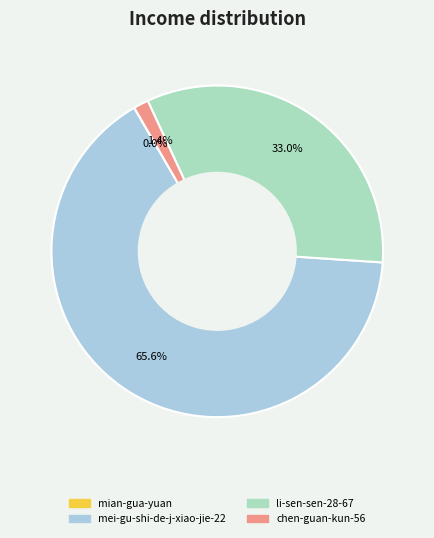

What is the largest slice in the pie chart?

mei-gu-shi-de-j-xiao-jie-22